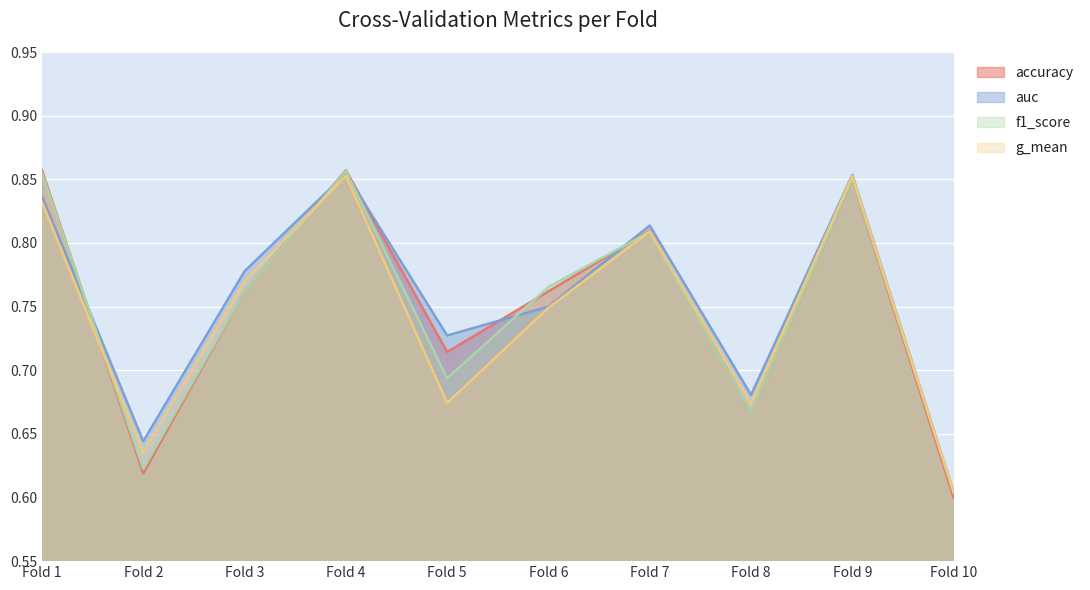

Is the value of accuracy at Fold 5 greater than the value of auc at Fold 10?

Yes